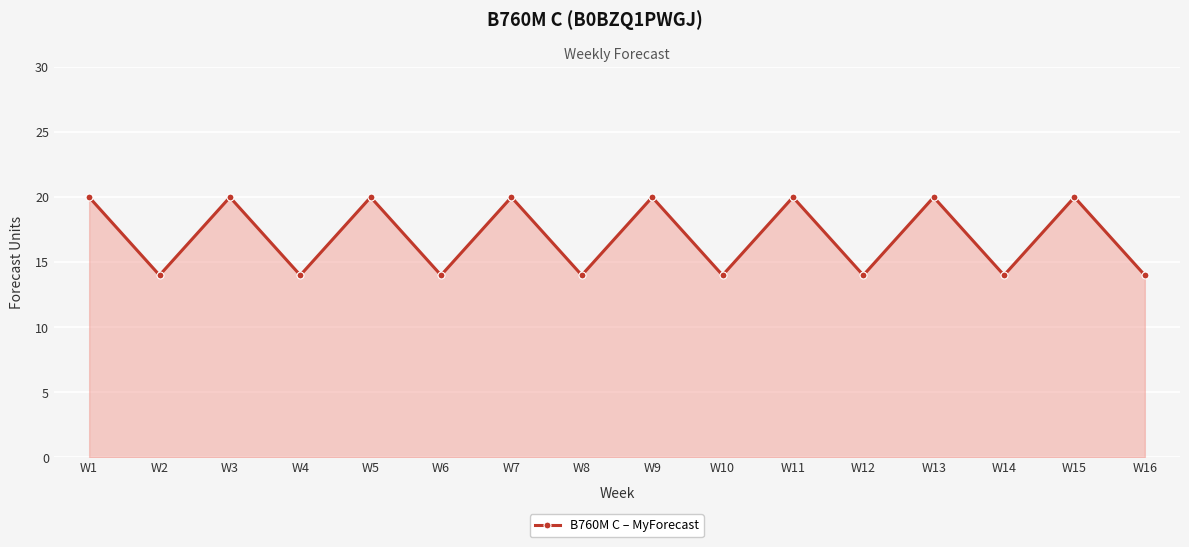

What is the minimum value shown in the chart?

14